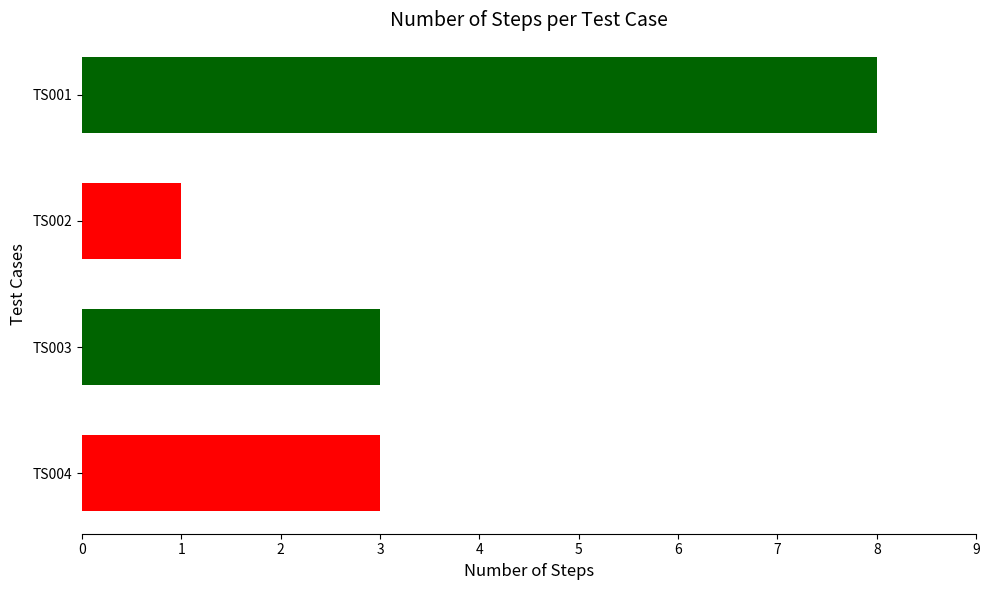

What is the maximum value shown in the chart?

8